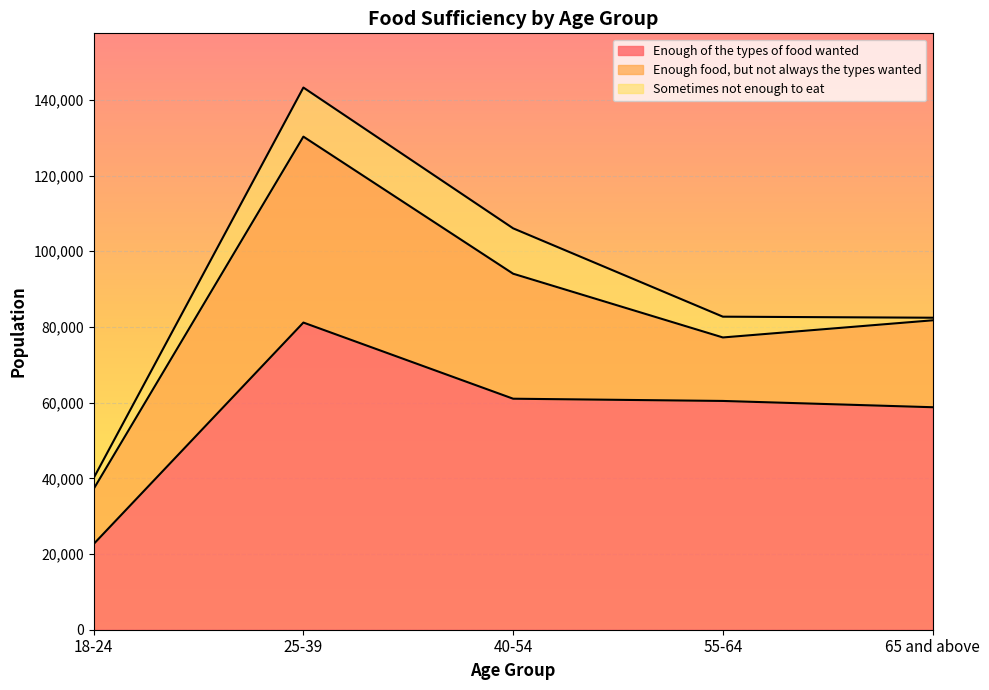

True or false: Sometimes not enough to eat and Enough food, but not always the types wanted intersect in this chart.

False